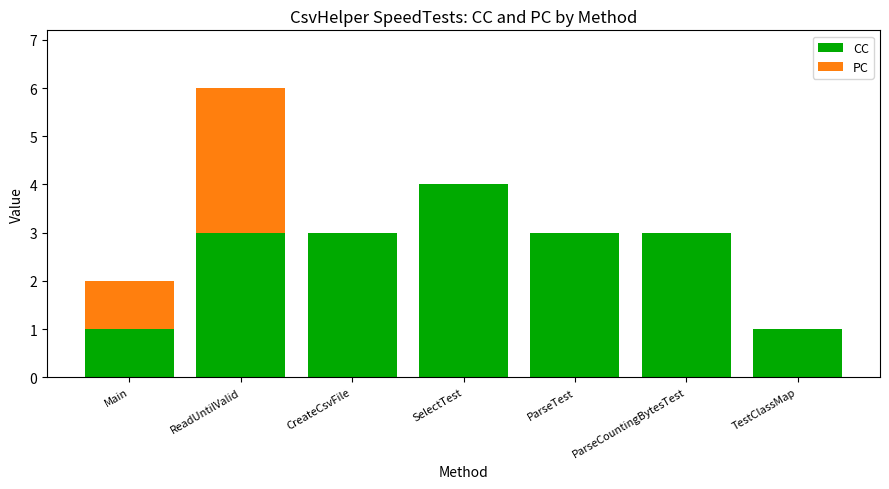

Count the CC values in the range 1 to 3.

6